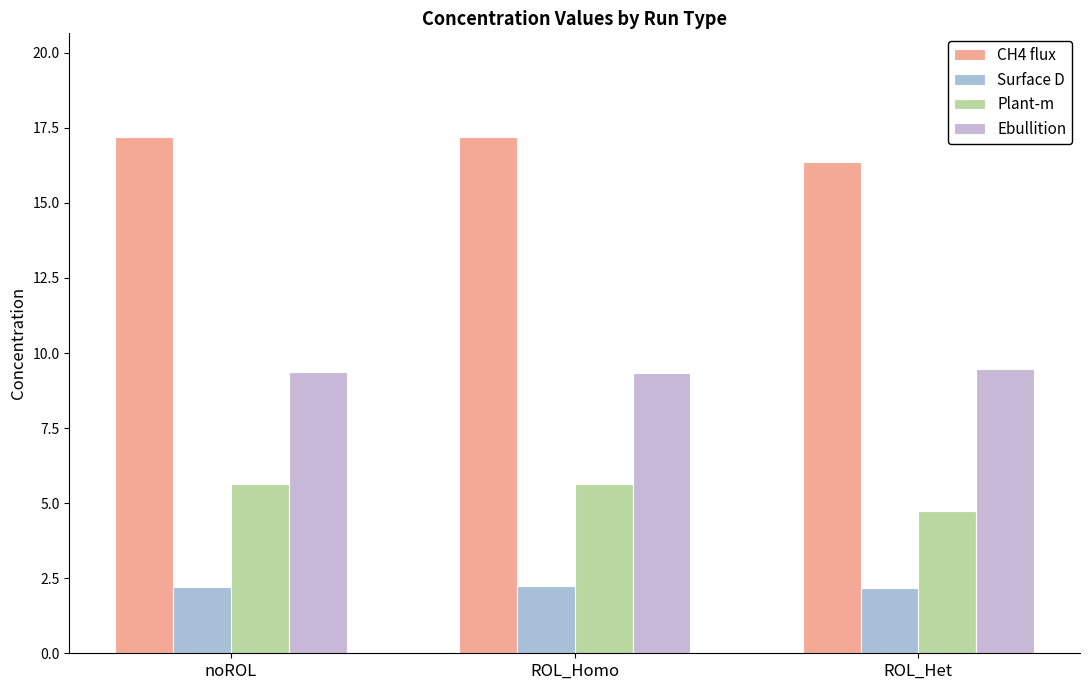

What position from the left is ROL_Homo?

2